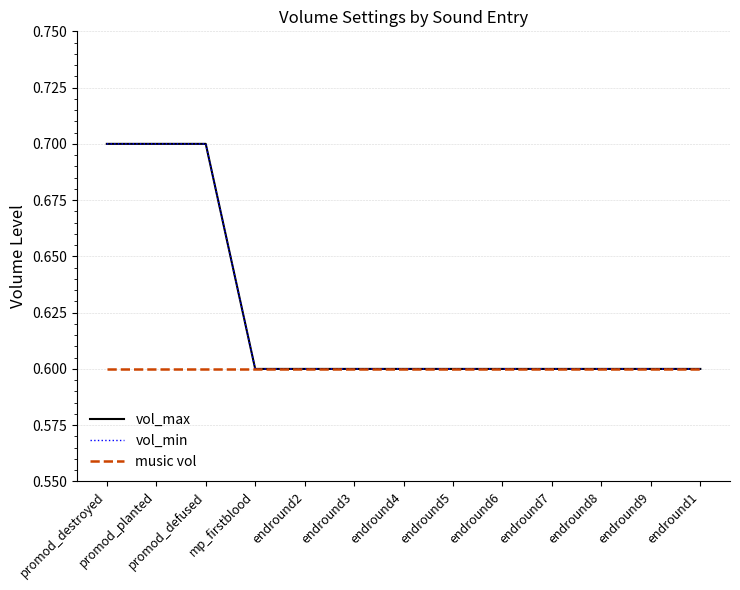

What is the average value of the vol_max series?

0.6